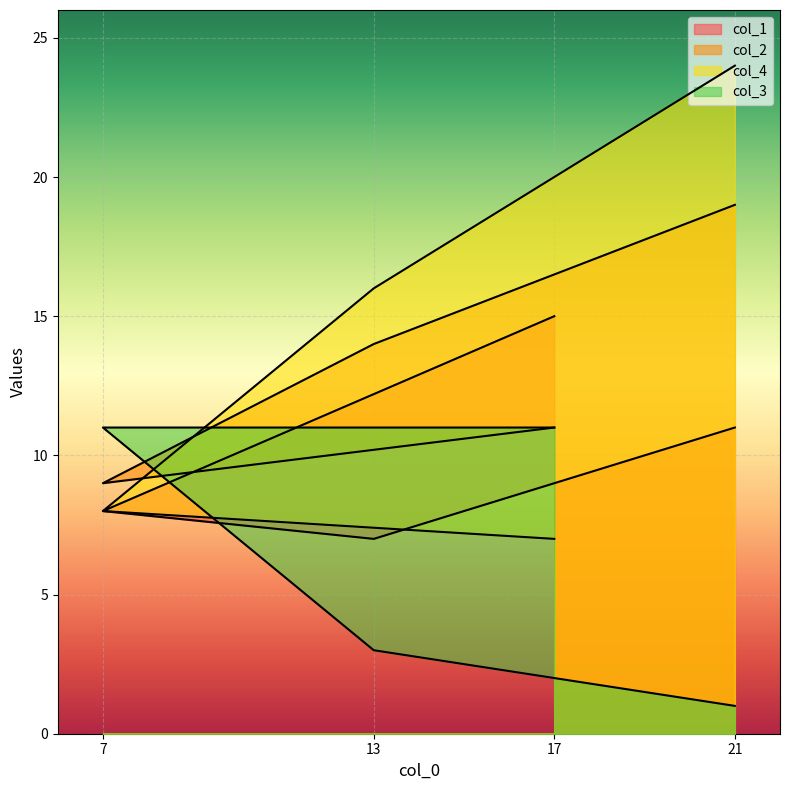

Read the col_1 value at 7.

8